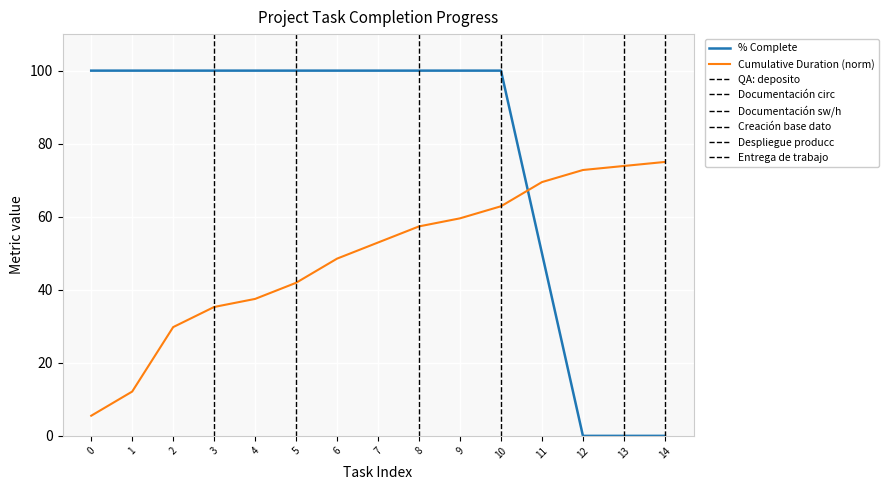

List the labels in order of Cumulative Duration (norm) value, largest first.

14, 13, 12, 11, 10, 9, 8, 7, 6, 5, 4, 3, 2, 1, 0